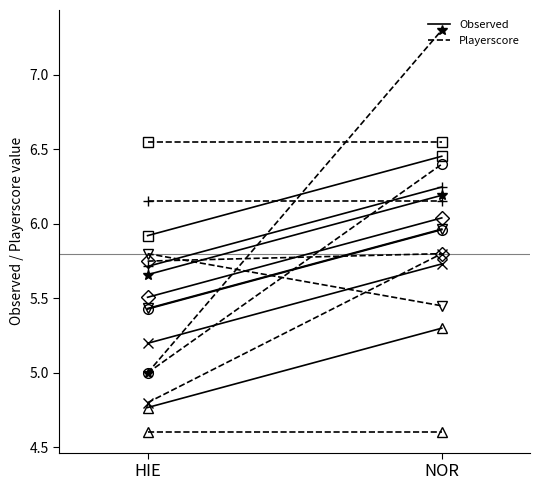

Reading right to left, what are all the values shown in this chart?

HIE_observed: 7=5.4	6=5.7	5=5.2	4=5.7	3=5.5	2=4.8	1=5.9	0=5.4
HIE_playerscore: 7=5.8	6=6.2	5=4.8	4=5.0	3=5.8	2=4.6	1=6.5	0=5.0
NOR_observed: 7=6.0	6=6.2	5=5.7	4=6.2	3=6.0	2=5.3	1=6.5	0=6.0
NOR_playerscore: 7=5.5	6=6.2	5=5.8	4=7.3	3=5.8	2=4.6	1=6.5	0=6.4